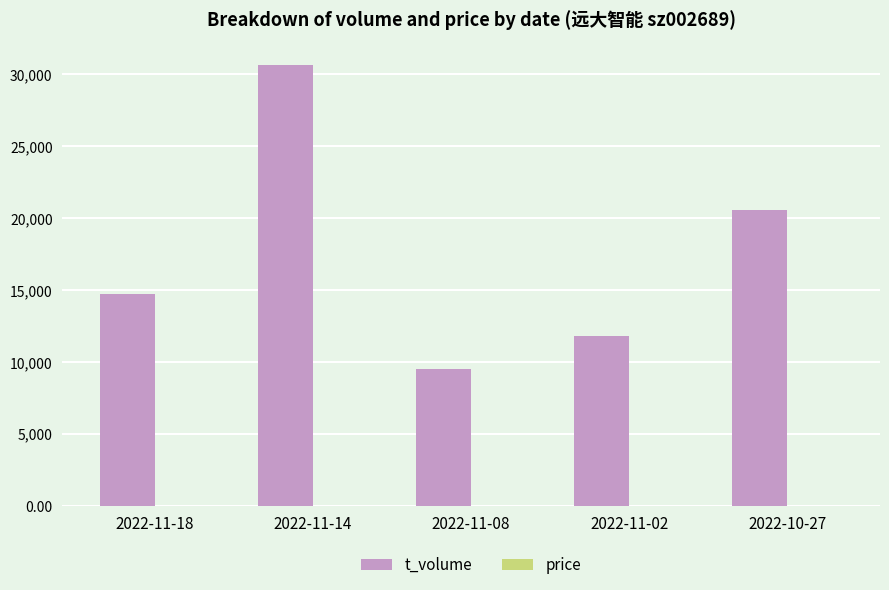

How many groups of bars are there?

5